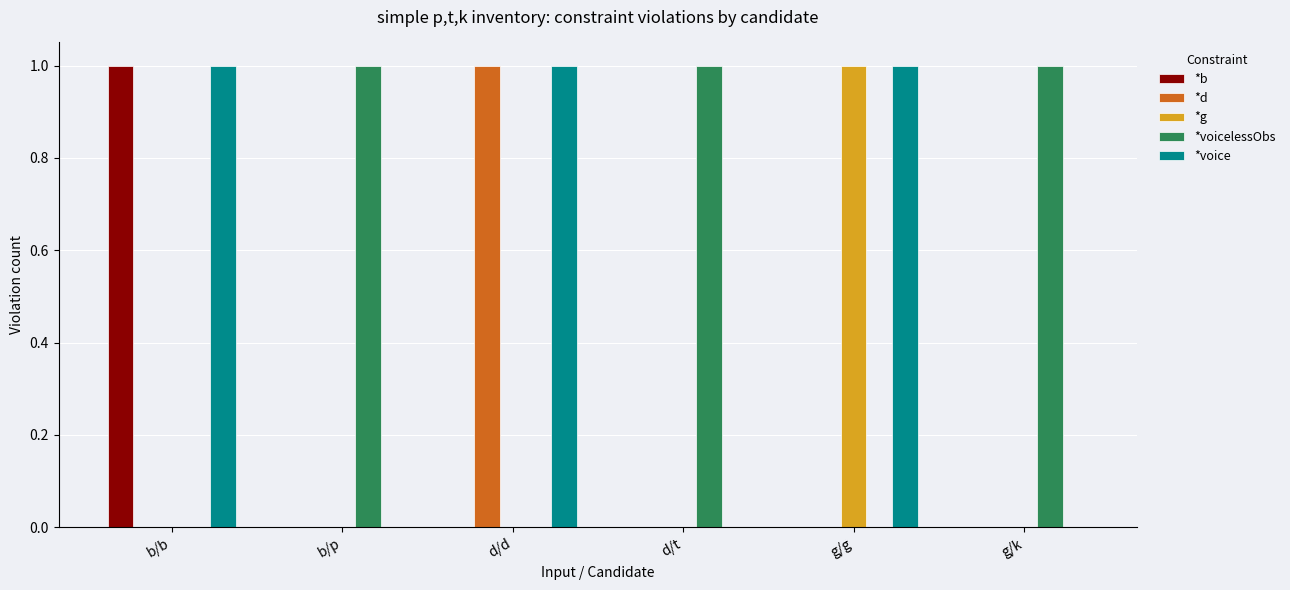

At which label does *g reach its peak?

g/g